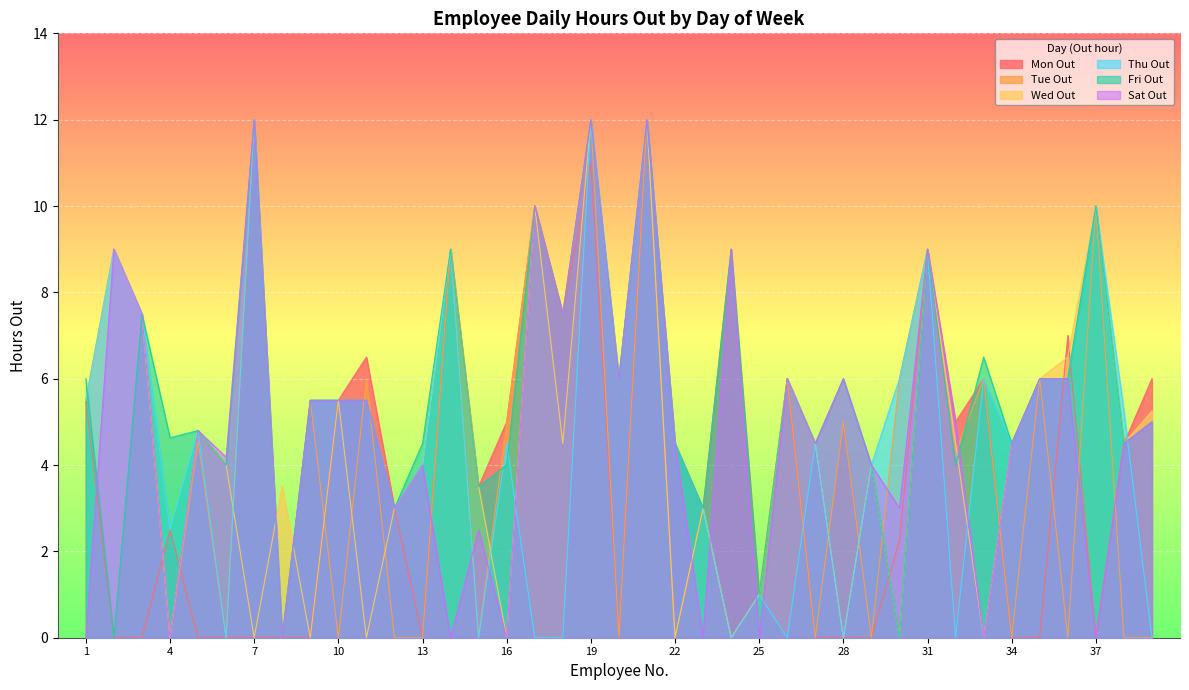

At which category does the chart reach its minimum across all series?

2